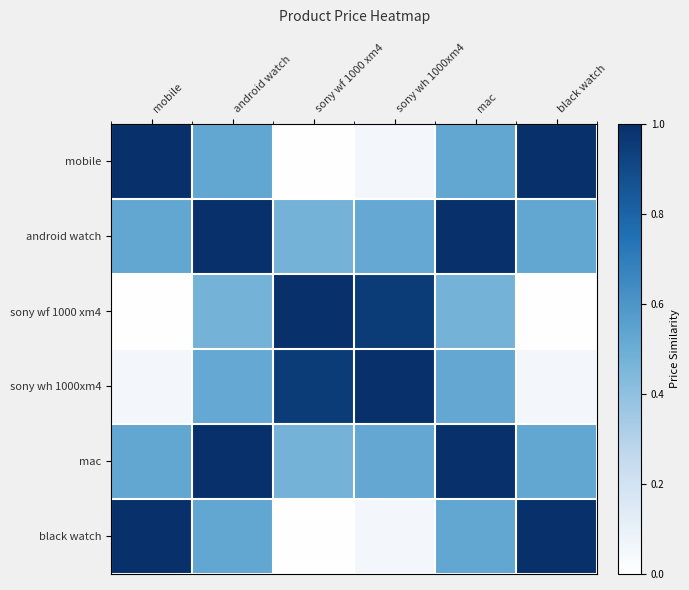

Reading left to right, what are all the values shown in this chart?

mobile: mobile=1.0	android watch=0.5	sony wf 1000 xm4=0.0	sony wh 1000xm4=0.1	mac=0.5	black watch=1.0
android watch: mobile=0.5	android watch=1.0	sony wf 1000 xm4=0.5	sony wh 1000xm4=0.5	mac=1.0	black watch=0.5
sony wf 1000 xm4: mobile=0.0	android watch=0.5	sony wf 1000 xm4=1.0	sony wh 1000xm4=1.0	mac=0.5	black watch=0.0
sony wh 1000xm4: mobile=0.1	android watch=0.5	sony wf 1000 xm4=1.0	sony wh 1000xm4=1.0	mac=0.5	black watch=0.1
mac: mobile=0.5	android watch=1.0	sony wf 1000 xm4=0.5	sony wh 1000xm4=0.5	mac=1.0	black watch=0.5
black watch: mobile=1.0	android watch=0.5	sony wf 1000 xm4=0.0	sony wh 1000xm4=0.1	mac=0.5	black watch=1.0